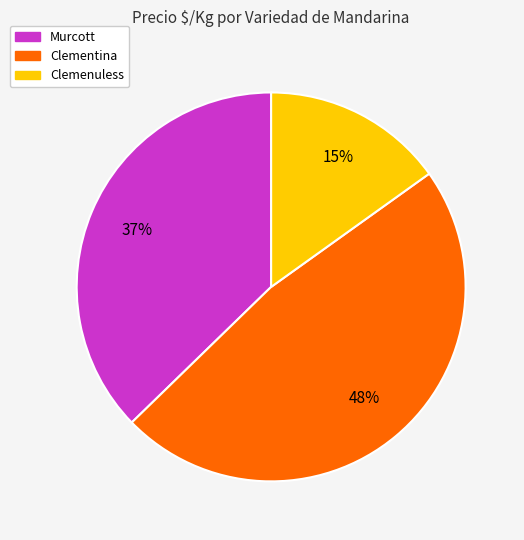

Do Clemenuless and Murcott together represent more than half of the pie?

Yes